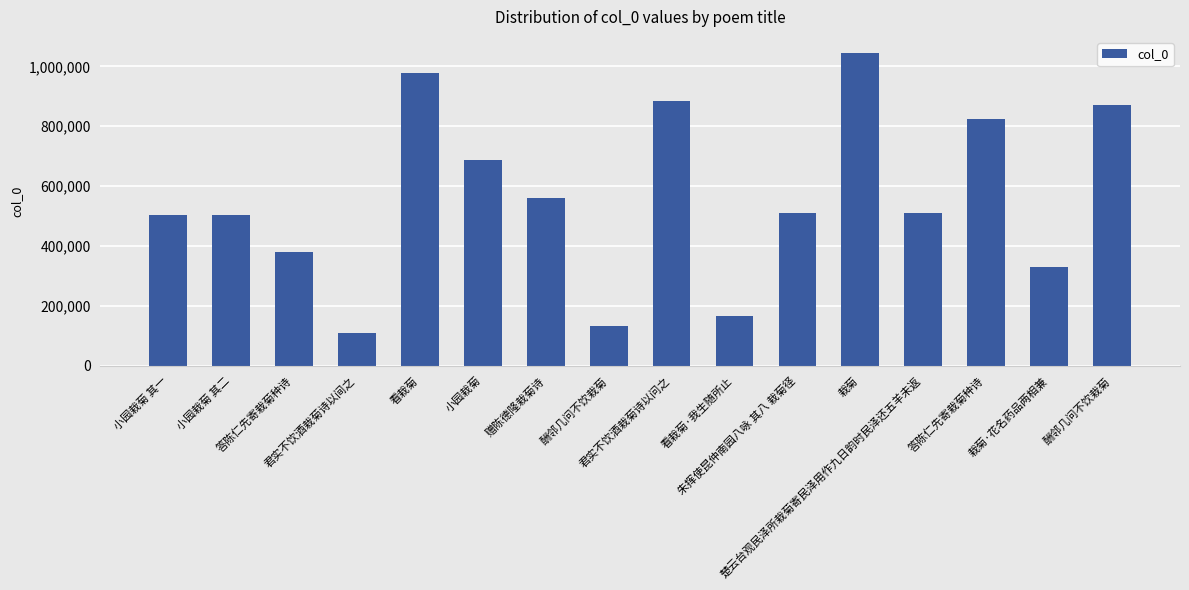

Count the number of categories in the chart.

16